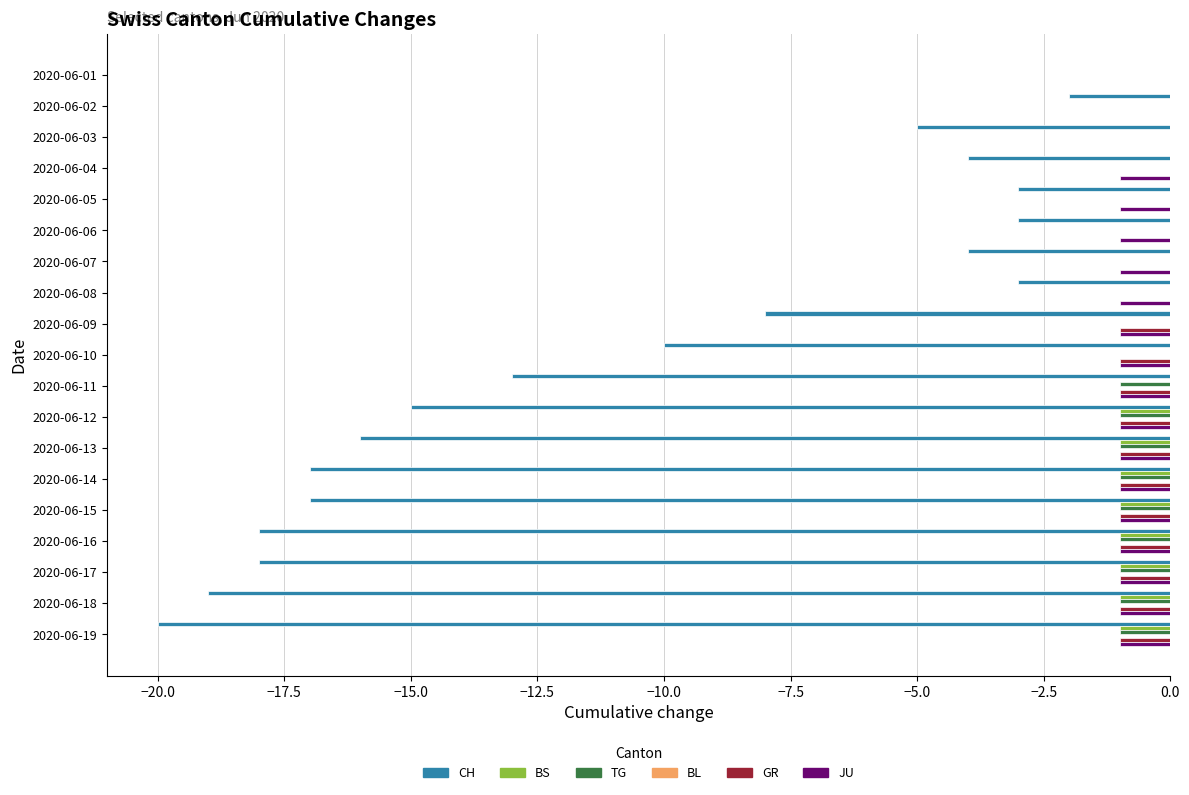

Is it true that BS equals -1 at 2020-06-14?

True